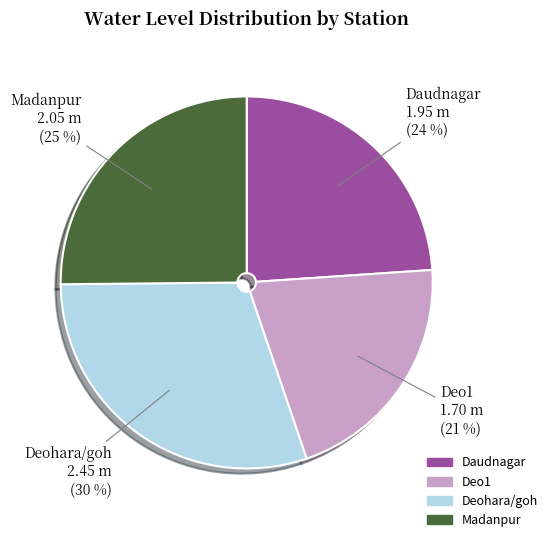

Rank the categories by value from highest to lowest.

Deohara/goh, Madanpur, Daudnagar, Deo1